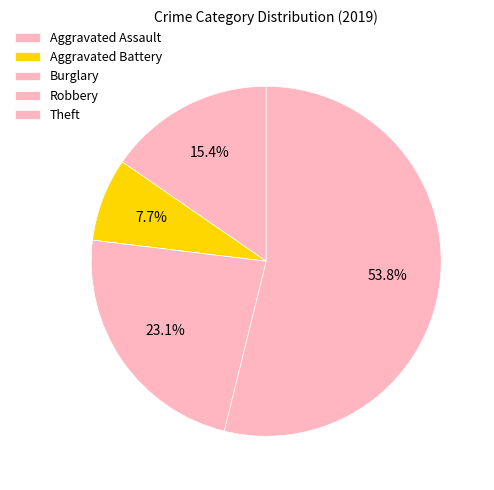

Between Aggravated Assault and Robbery, which is larger?

Robbery